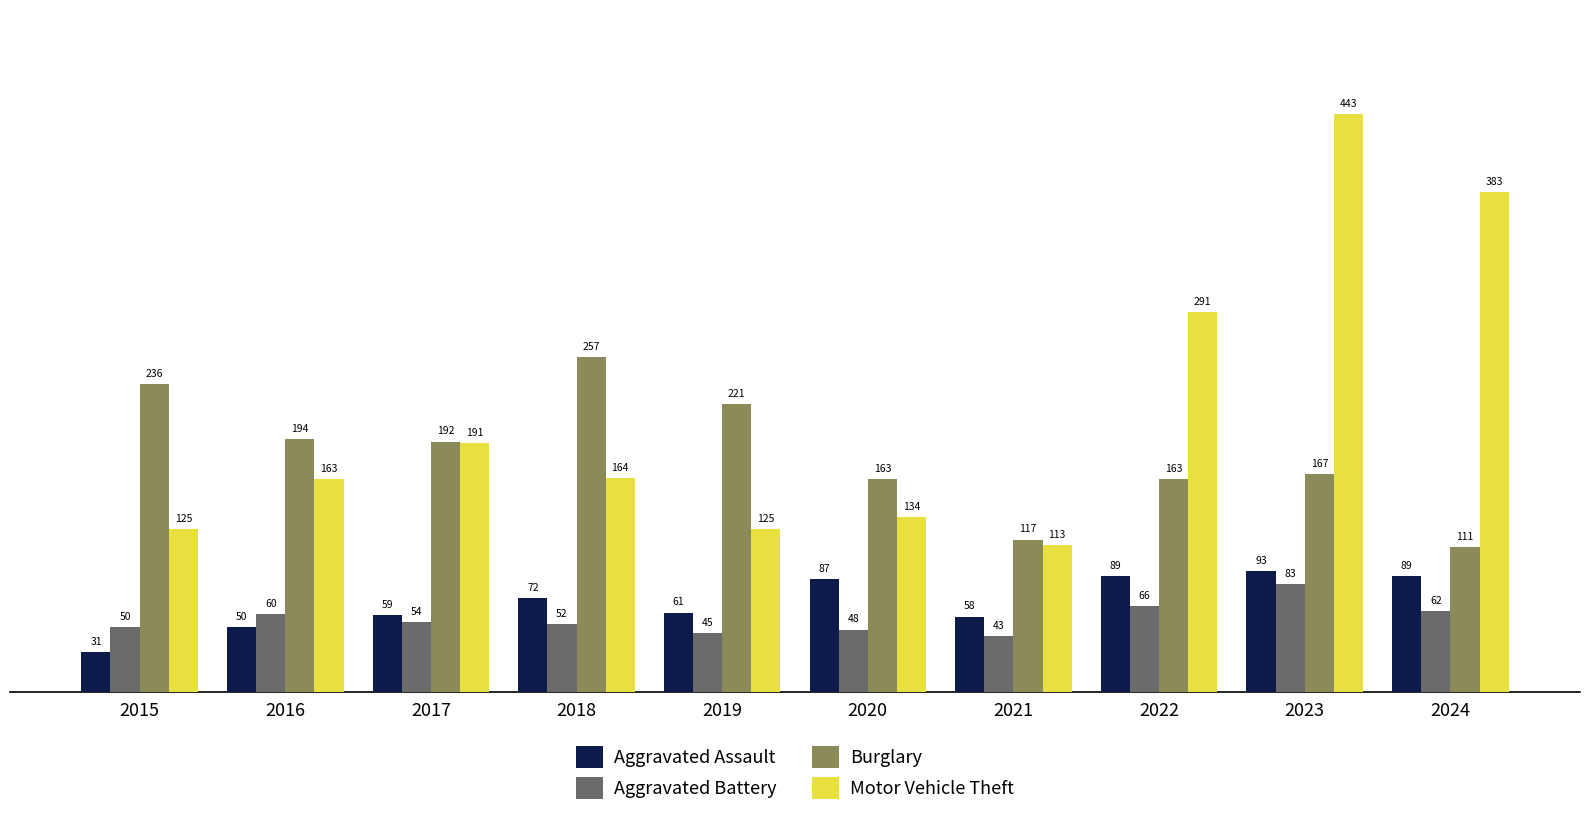

Where is Aggravated Assault nearest to the value 62?

2019